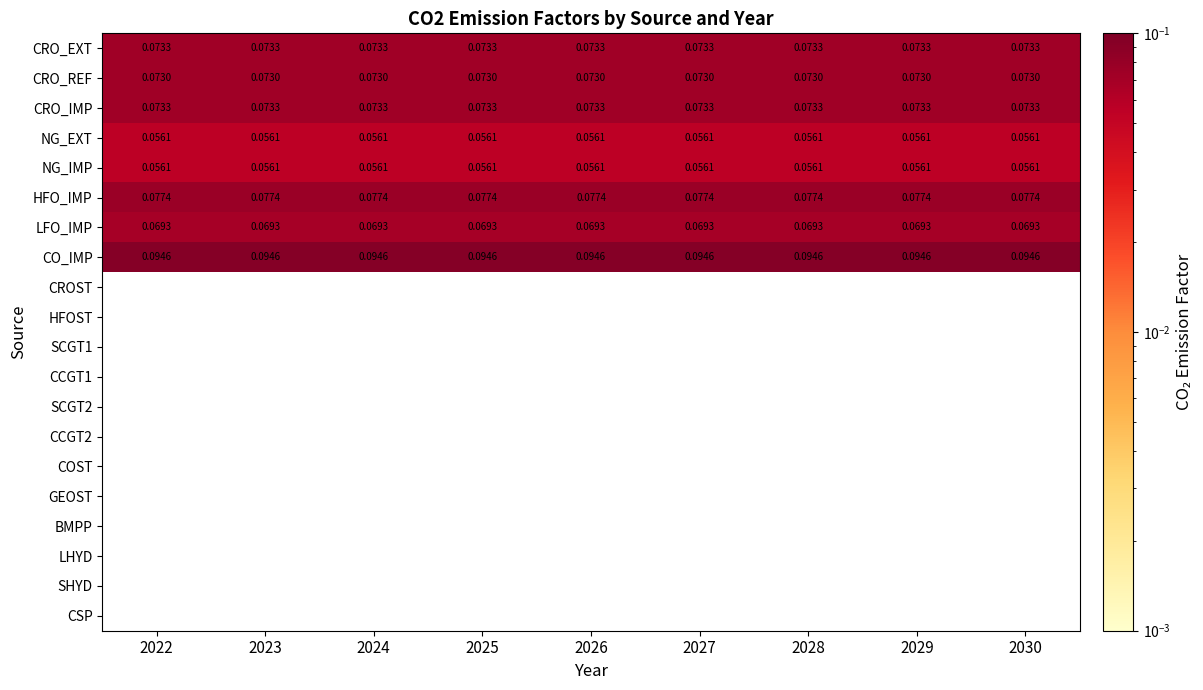

Rank the series at 2022 from lowest to highest value.

CROST, HFOST, SCGT1, CCGT1, SCGT2, CCGT2, COST, GEOST, BMPP, LHYD, SHYD, CSP, NG_EXT, NG_IMP, LFO_IMP, CRO_REF, CRO_EXT, CRO_IMP, HFO_IMP, CO_IMP